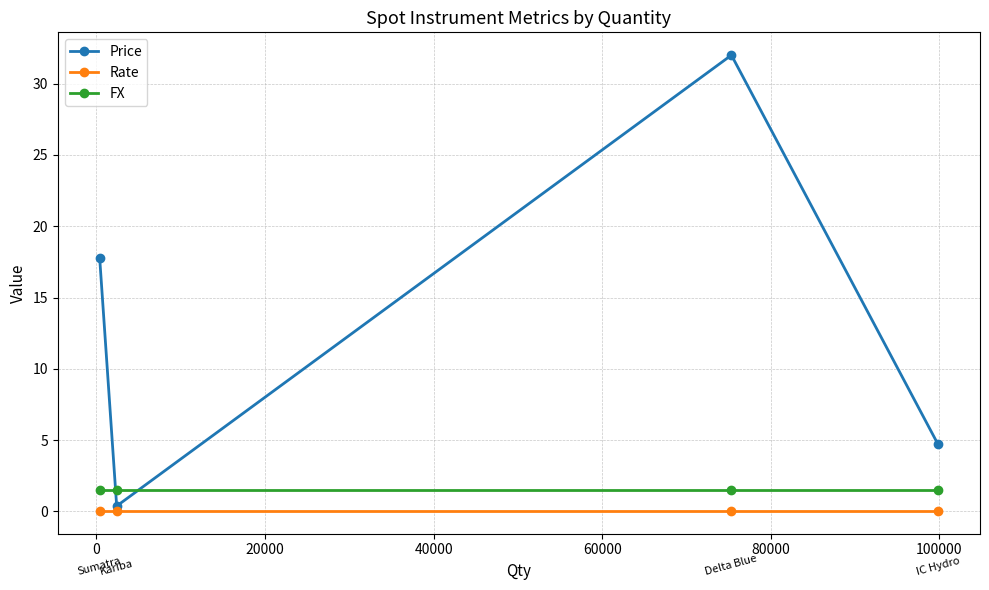

True or false: Price and FX cross at least once.

True